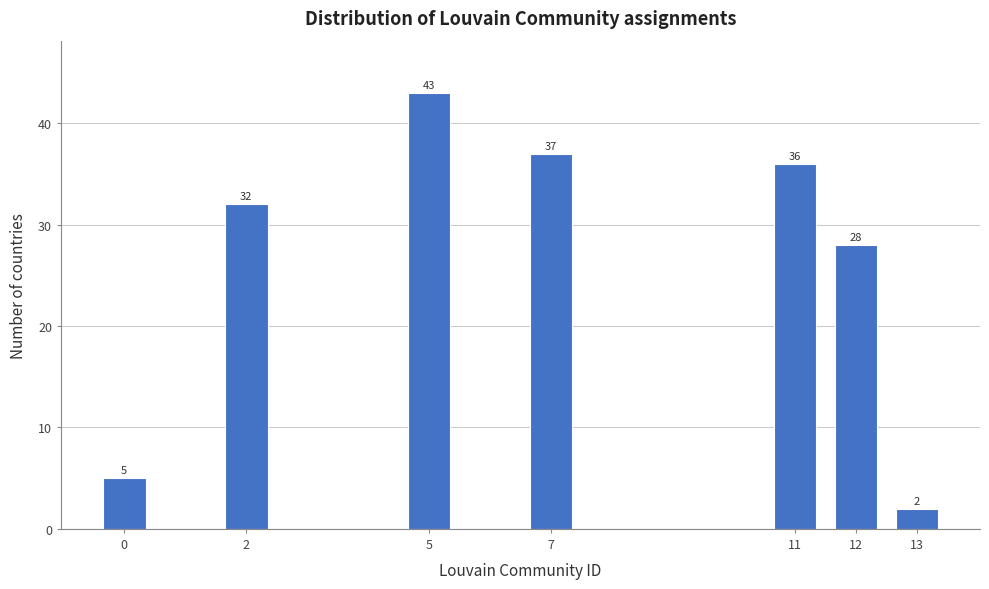

Reading left to right, extract all data points from this chart.

5	32	43	37	36	28	2